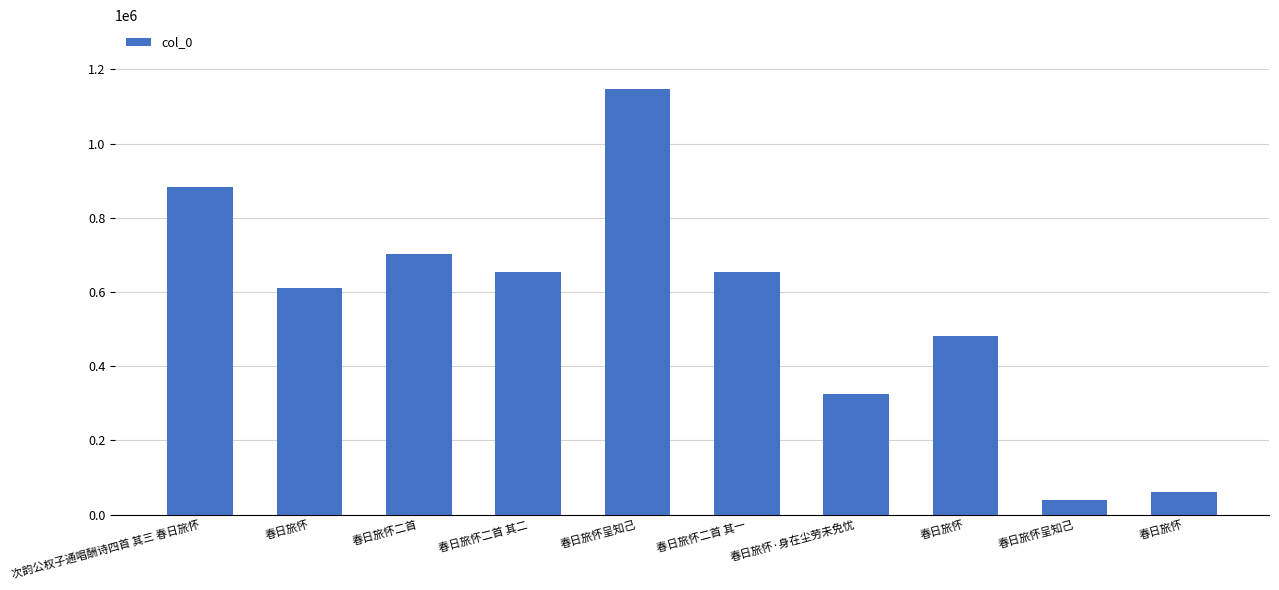

How many data points are less than 652645?

5